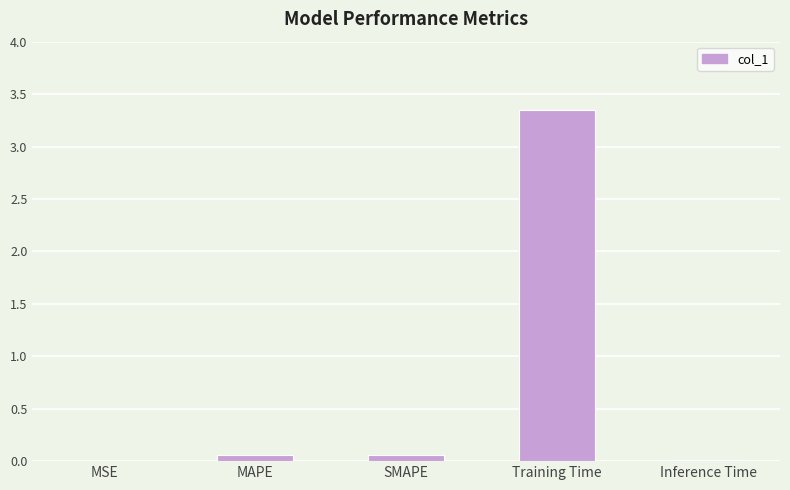

The chart shows a value of 1.0 at Training Time. True or false?

False